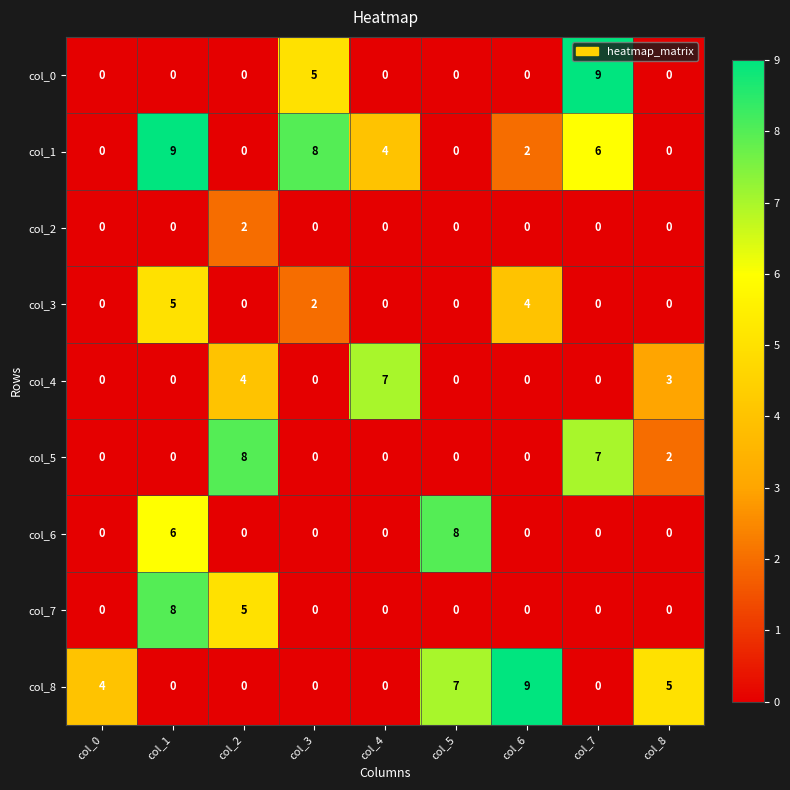

What is the spread (max minus min) of values at col_4?

7